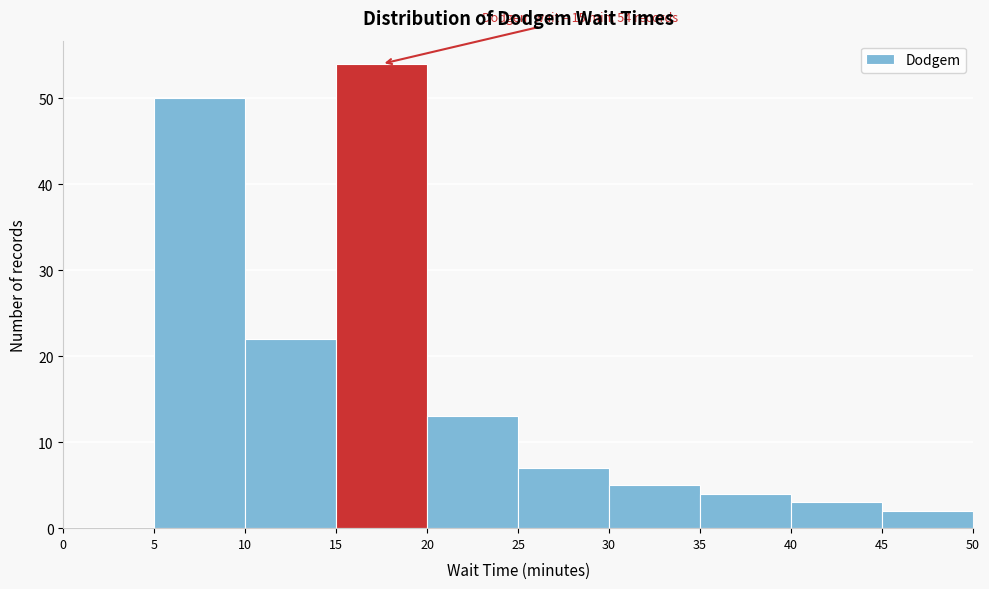

Over which range of the x-axis is the bar tallest?

15 to 20